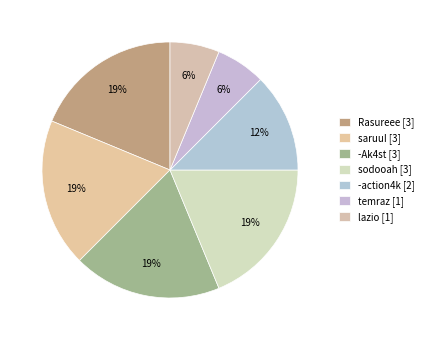

Does any single category account for the majority?

No